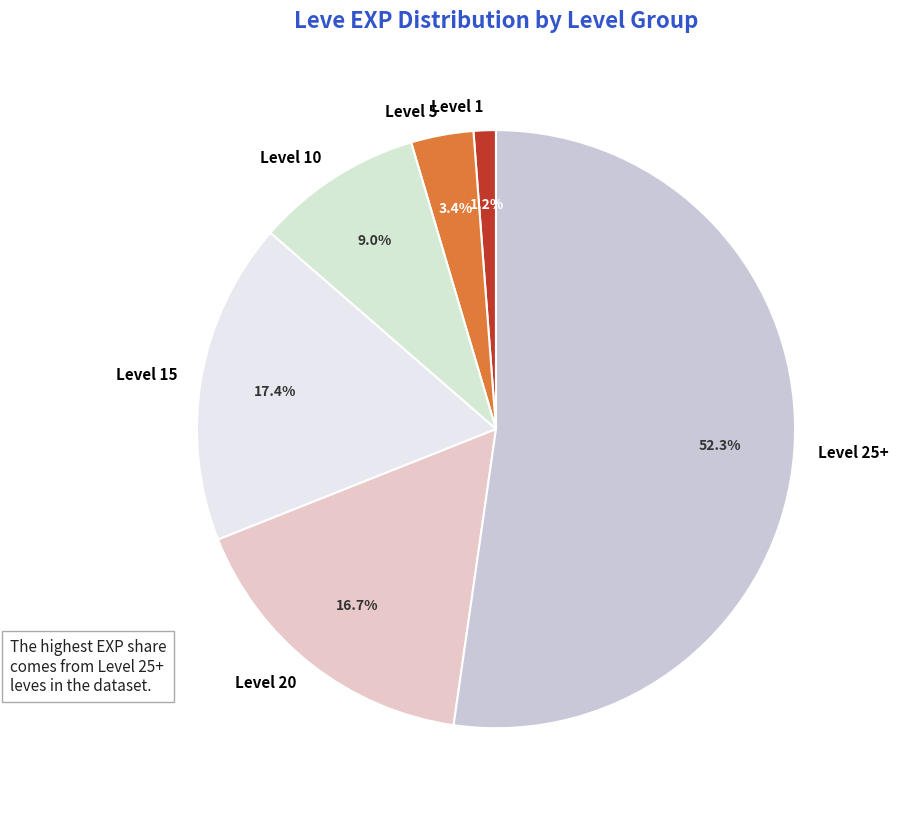

Is there any slice that represents more than half of the pie?

Yes